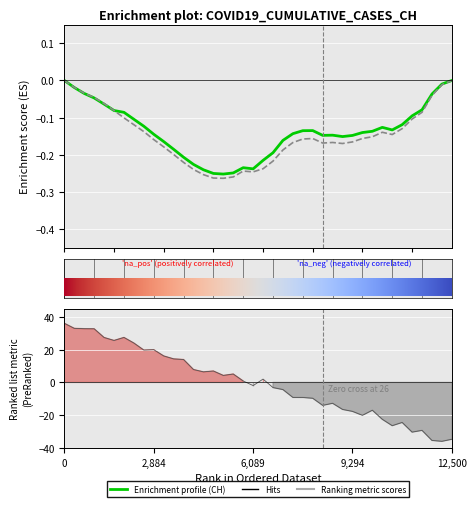

True or false: GE enrichment profile and Ranking metric scores cross at least once.

True